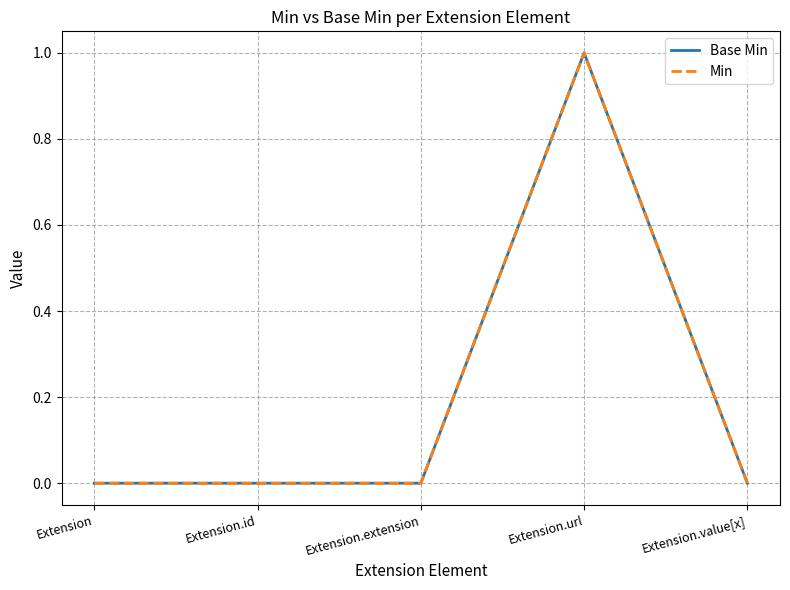

The value of Base Min at Extension.url is 1. True or false?

True